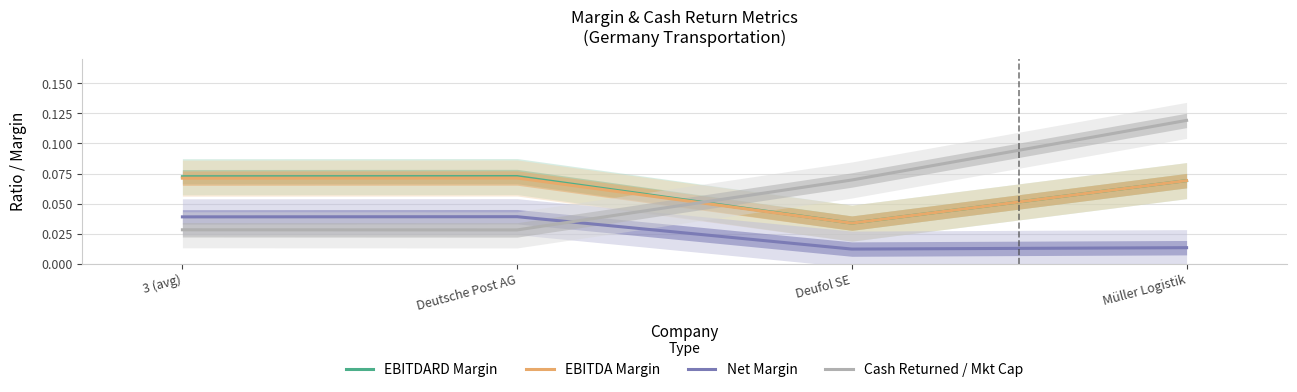

Reading right to left, extract all data points from this chart.

EBITDARD Margin: Müller Logistik=0.1	Deufol SE=0.0	Deutsche Post AG=0.1	3 (avg)=0.1
EBITDA Margin: Müller Logistik=0.1	Deufol SE=0.0	Deutsche Post AG=0.1	3 (avg)=0.1
Net Margin: Müller Logistik=0.0	Deufol SE=0.0	Deutsche Post AG=0.0	3 (avg)=0.0
Cash Returned / Mkt Cap: Müller Logistik=0.1	Deufol SE=0.1	Deutsche Post AG=0.0	3 (avg)=0.0